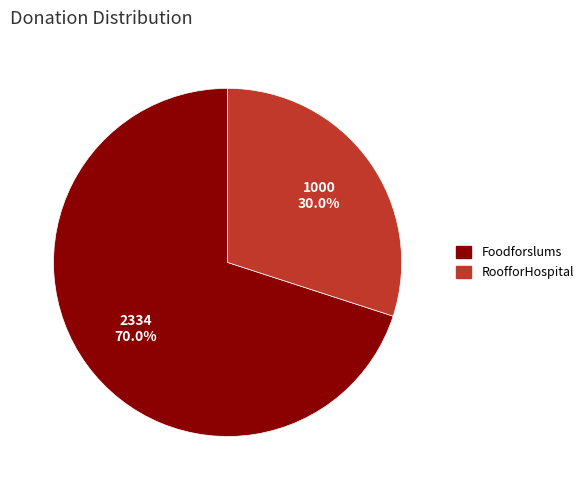

To the nearest percent, what is the combined percentage of Foodforslums and RoofforHospital?

100%